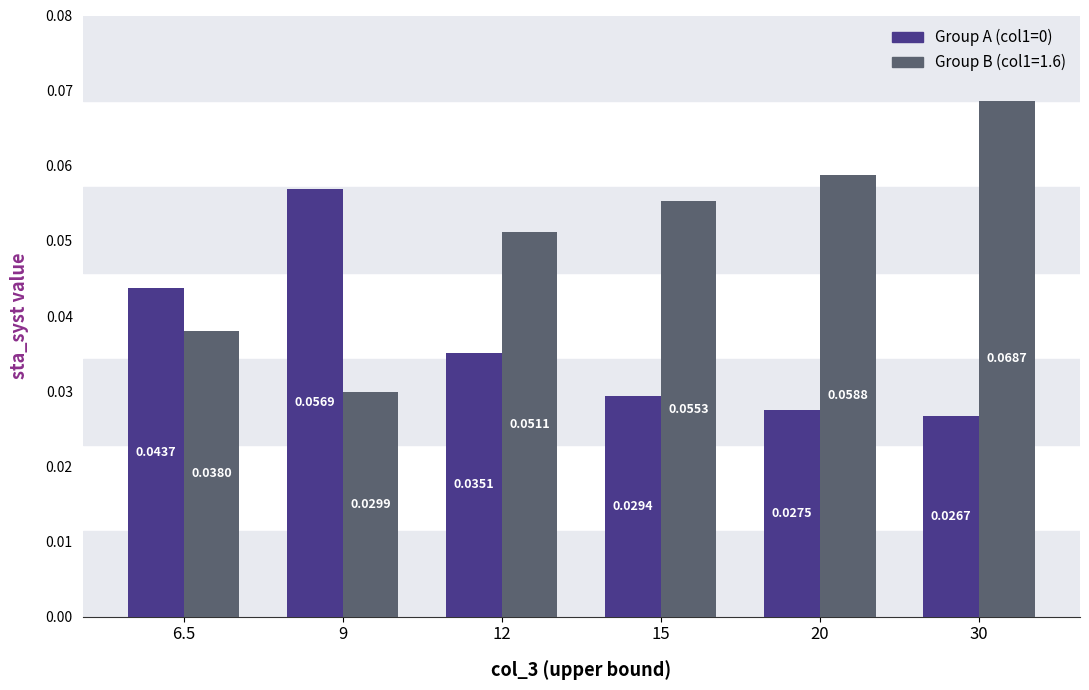

Are the bars grouped side by side (vs. stacked)?

Yes